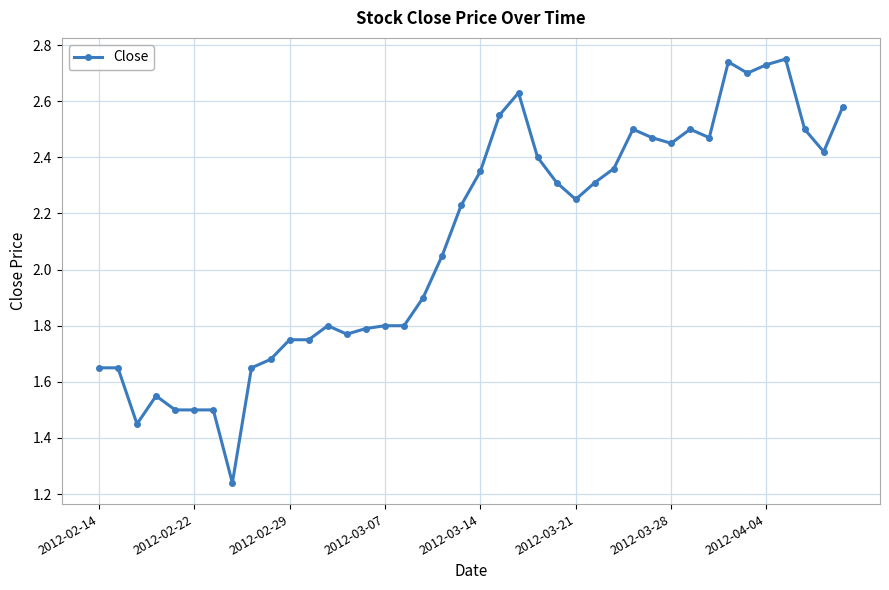

True or false: the data has more than 0 interior local peaks.

True